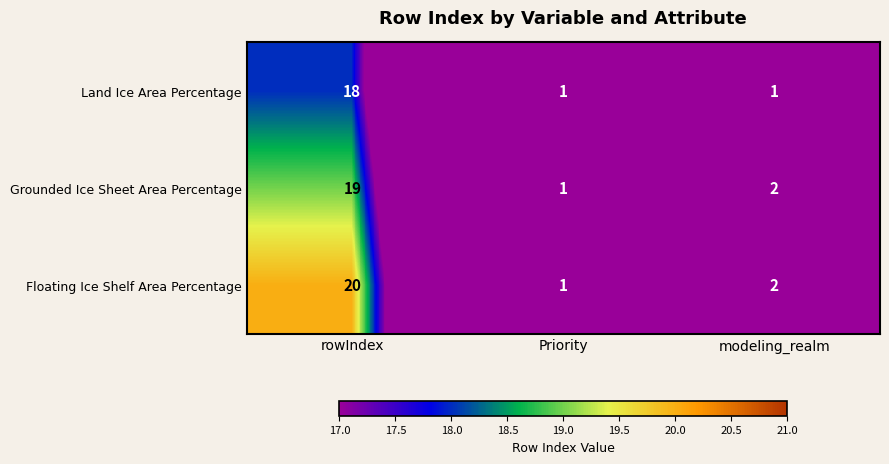

Rank the series at rowIndex from highest to lowest value.

Floating Ice Shelf Area Percentage, Grounded Ice Sheet Area Percentage, Land Ice Area Percentage